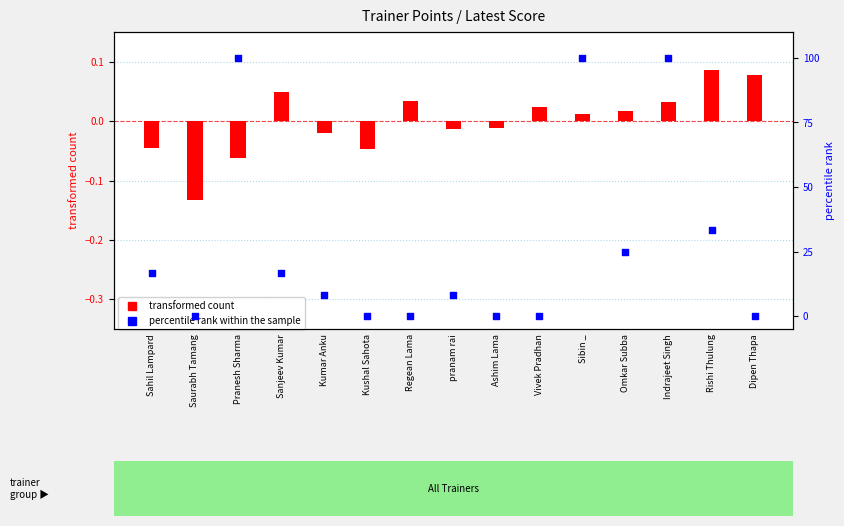

Which series reaches the minimum Y coordinate?

transformed count